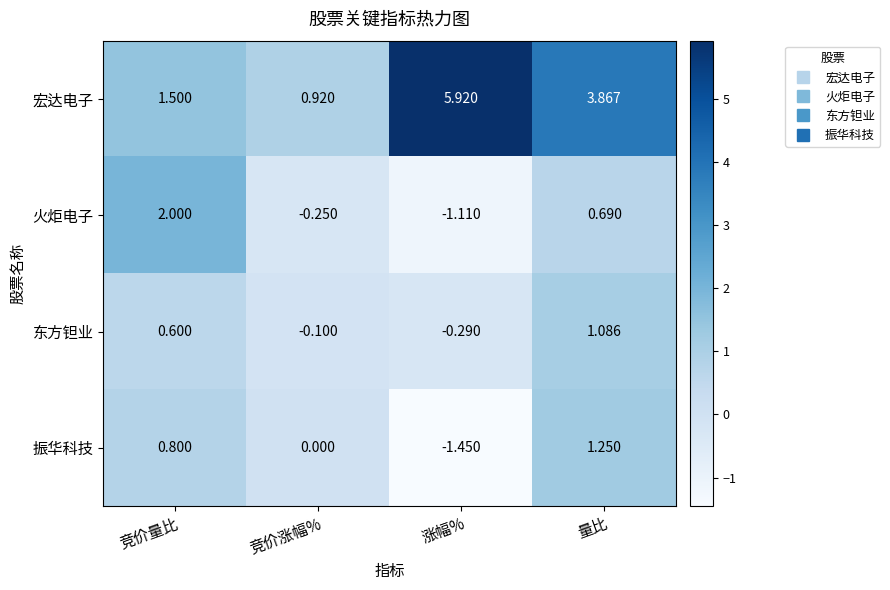

Between 竞价量比 and 竞价涨幅%, which series saw the biggest shift?

火炬电子